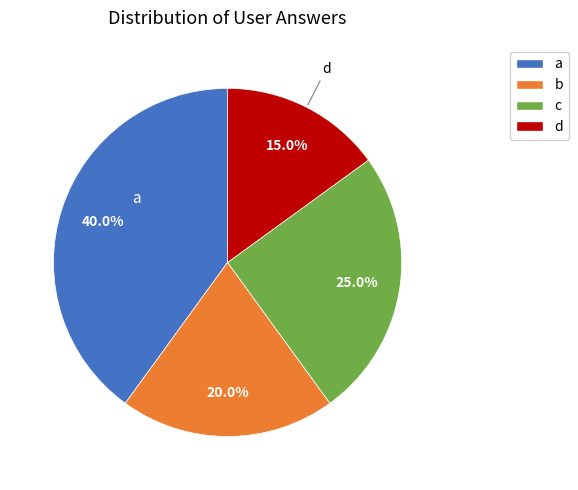

What is the smallest slice in the pie chart?

d